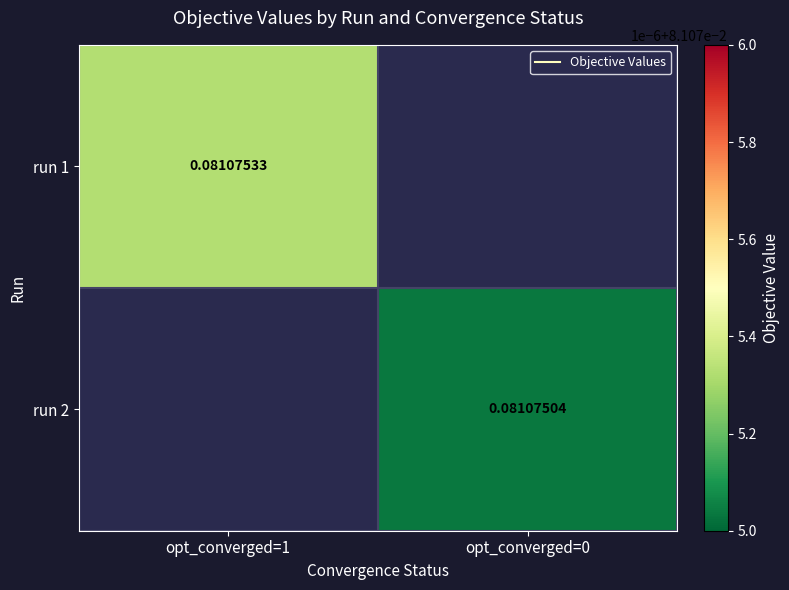

What is the minimum value shown in the chart?

0.1